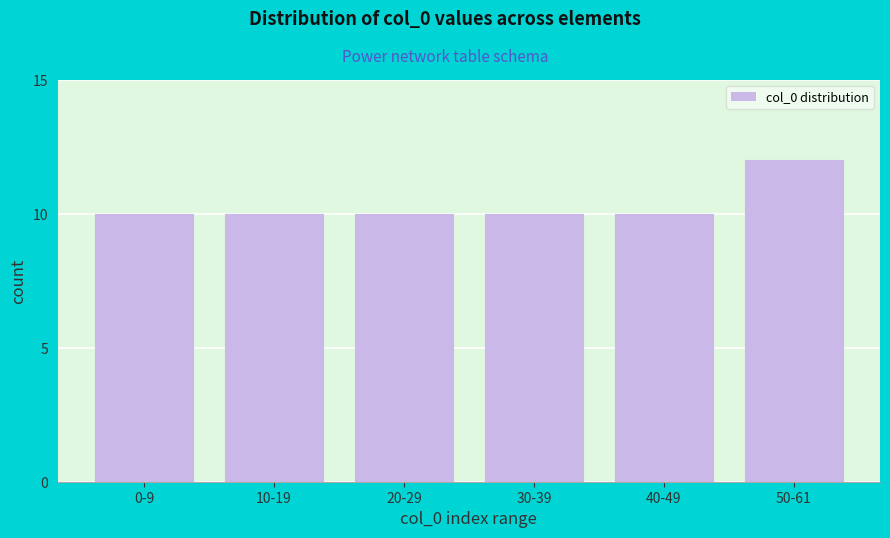

Reading right to left, transcribe all the data shown in this chart.

50-61=12	40-49=10	30-39=10	20-29=10	10-19=10	0-9=10